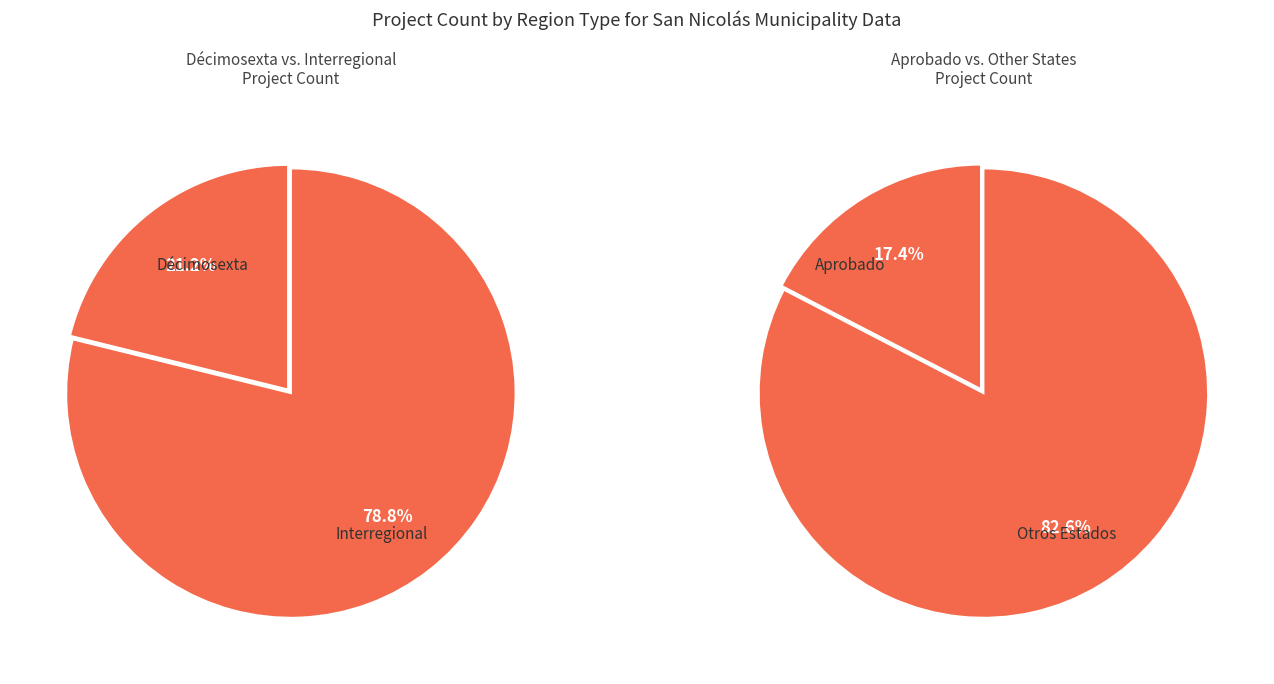

To the nearest percent, what is the average slice percentage?

50%